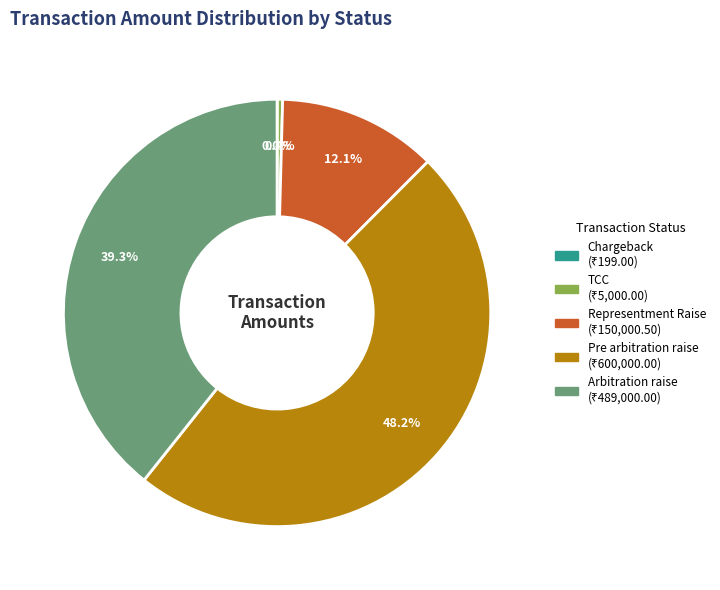

What portion of the pie excludes Representment Raise?

87.9%